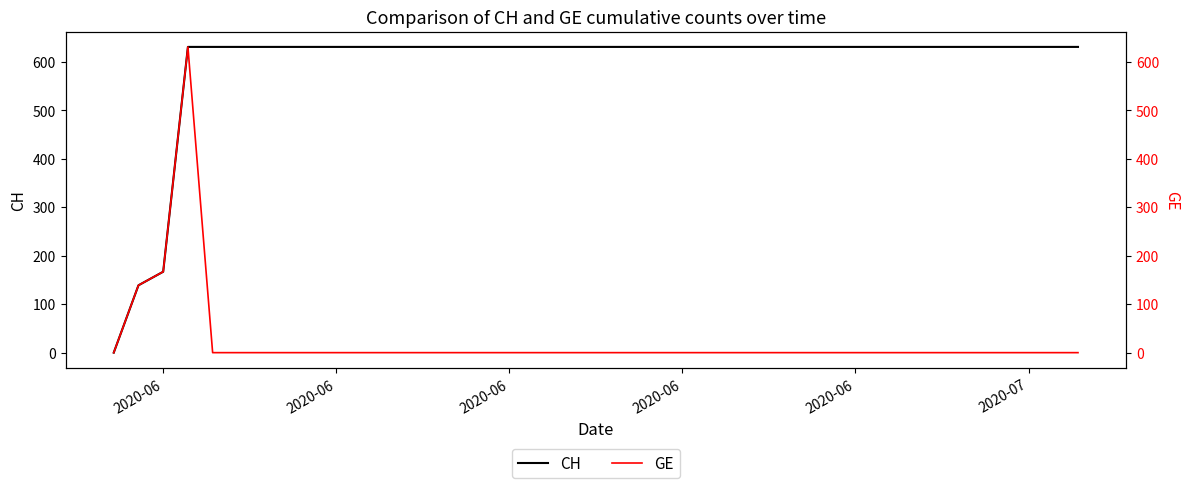

True or false: CH and GE intersect in this chart.

False